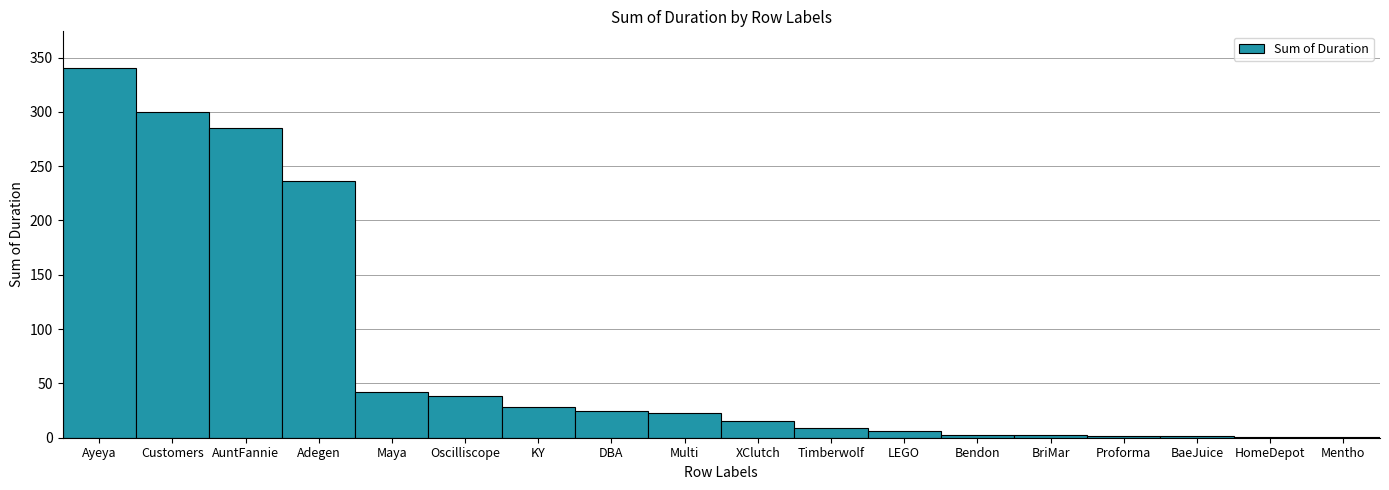

Are the bars horizontal?

No